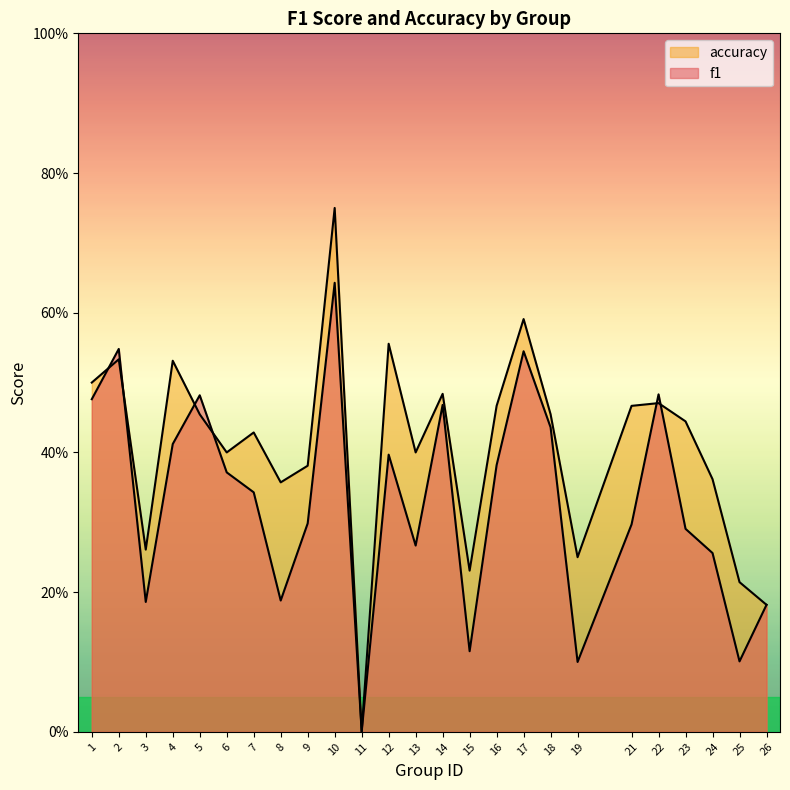

What is the average value of the accuracy series?

0.4